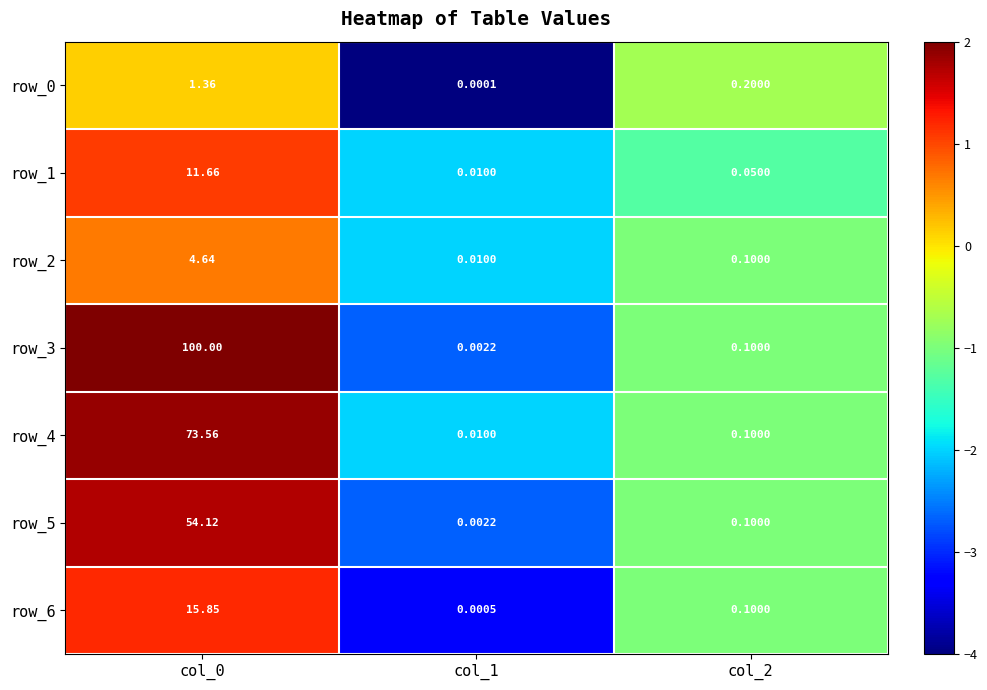

Is the value of row_2 at col_0 greater than the value of row_5 at col_2?

Yes